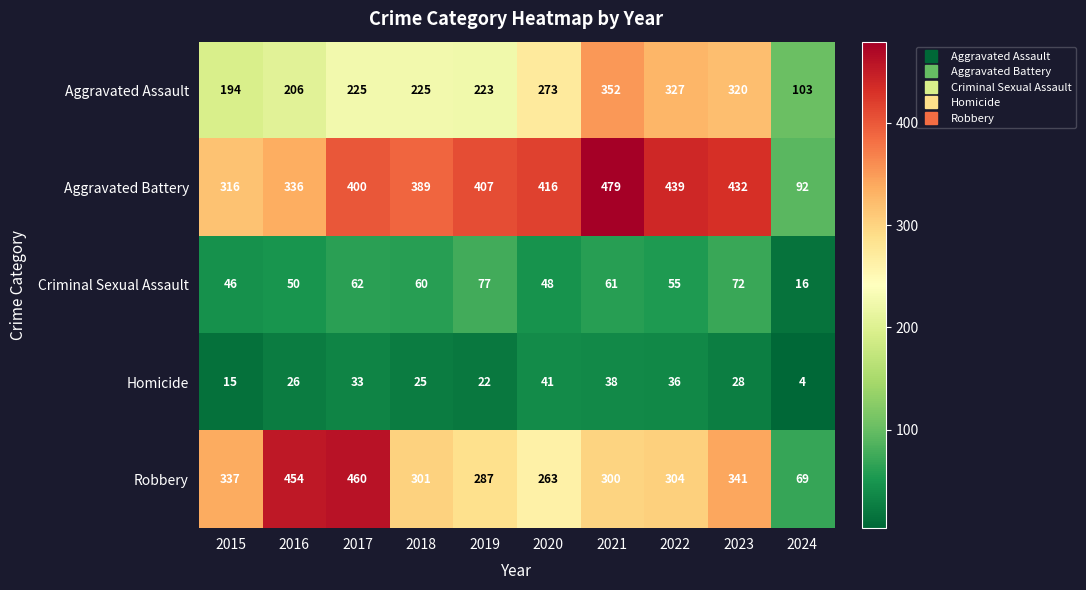

What is the sum of the Robbery values at 2023 and 2021?

641